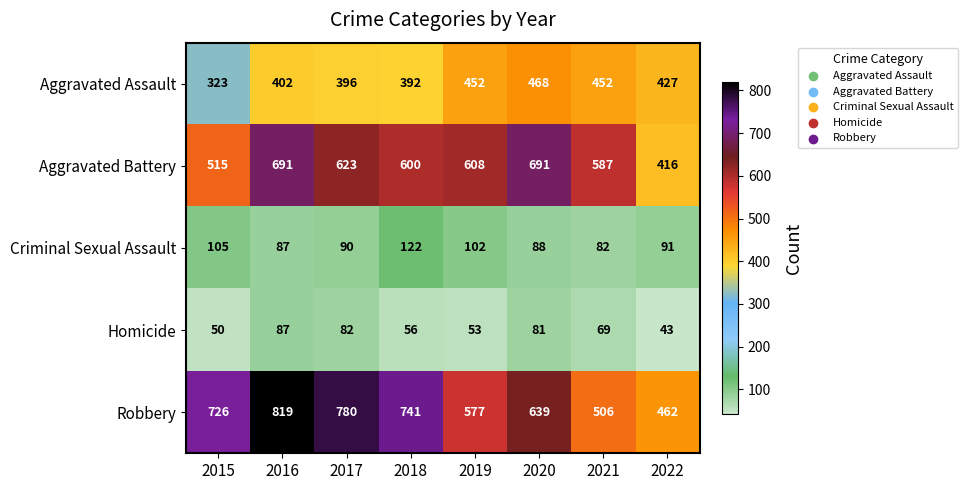

At which label does Aggravated Assault reach its peak?

2020